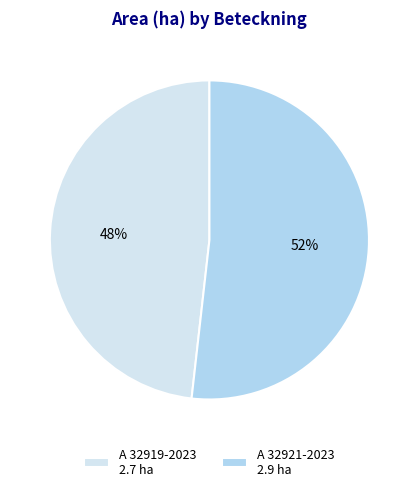

To the nearest percent, what is the difference between the A 32921-2023 and A 32919-2023 slice percentages?

4%